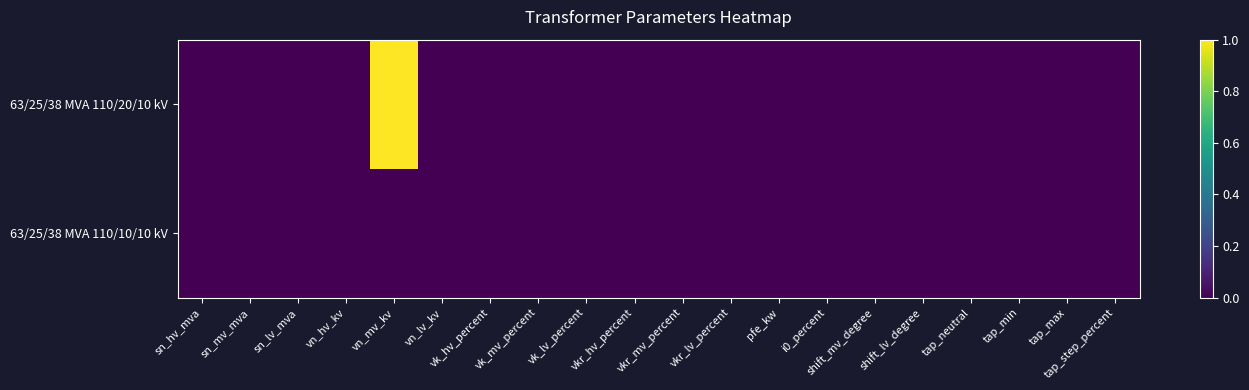

Which label corresponds to the smallest value in the chart?

sn_hv_mva